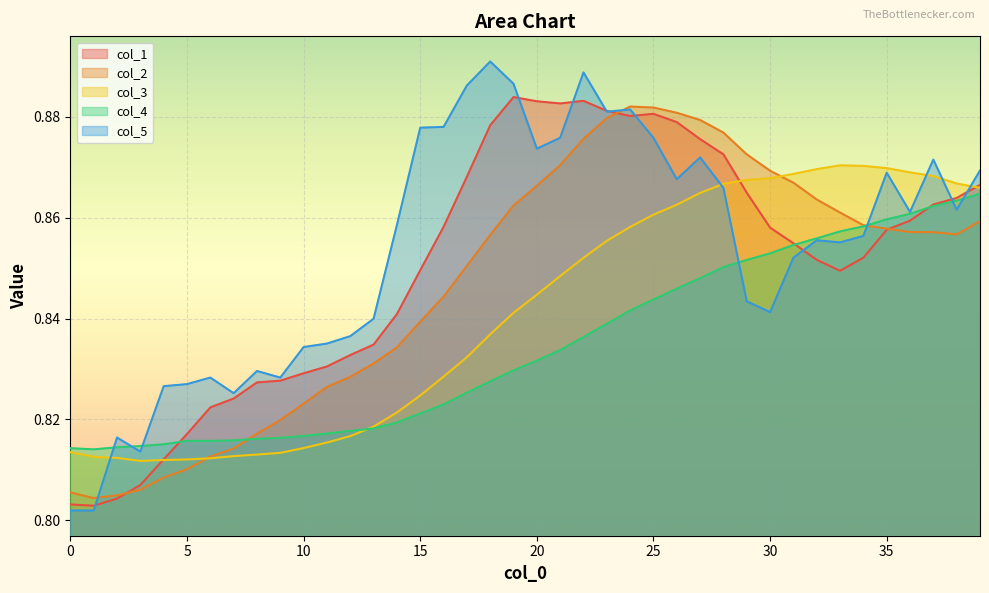

List the series in order of their overall mean, highest first.

col_5, col_1, col_2, col_3, col_4